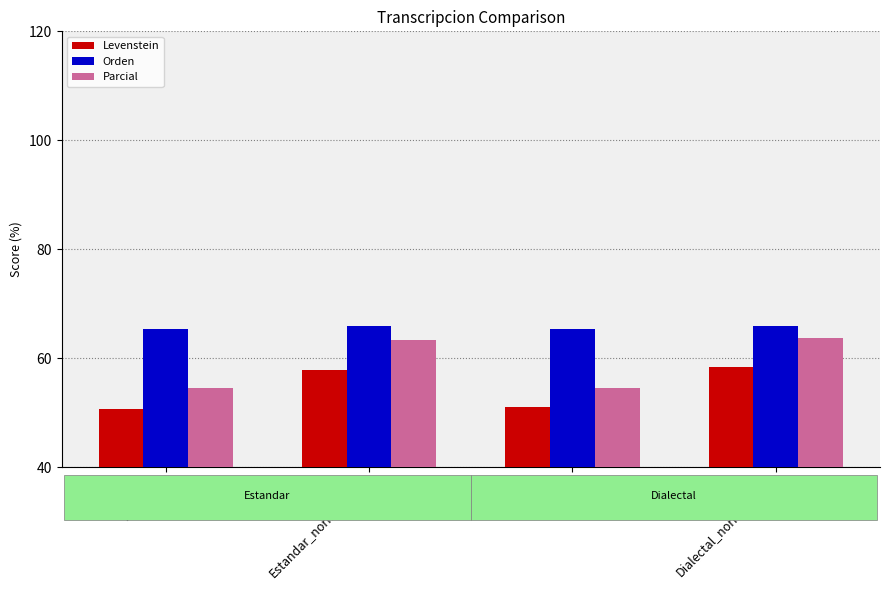

What is the difference between the Levenstein values at Estandar and Dialectal_normalizada?

7.7